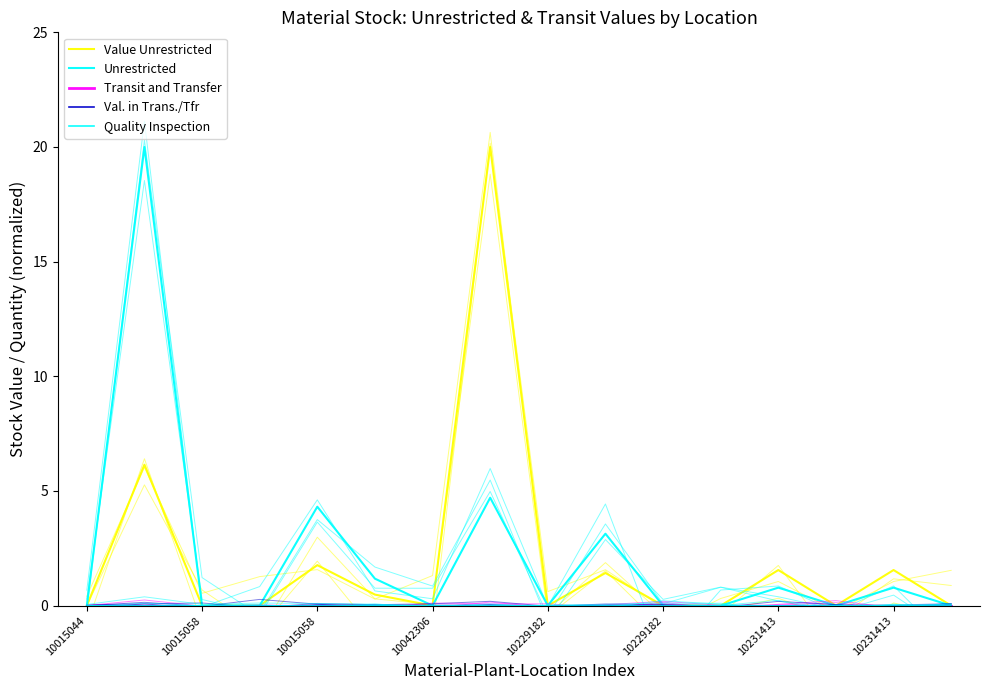

Does the chart display data point markers on the line(s)?

No